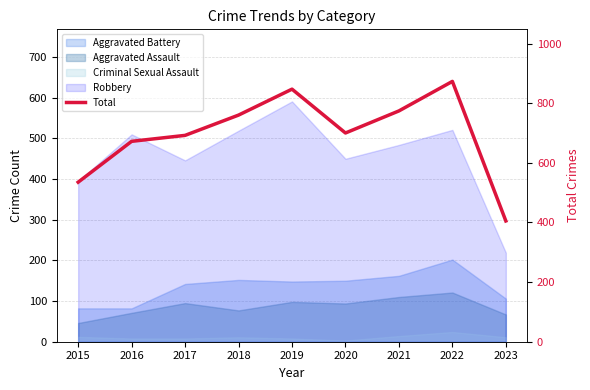

What is the approximate value at 2017, to the nearest 5?

690